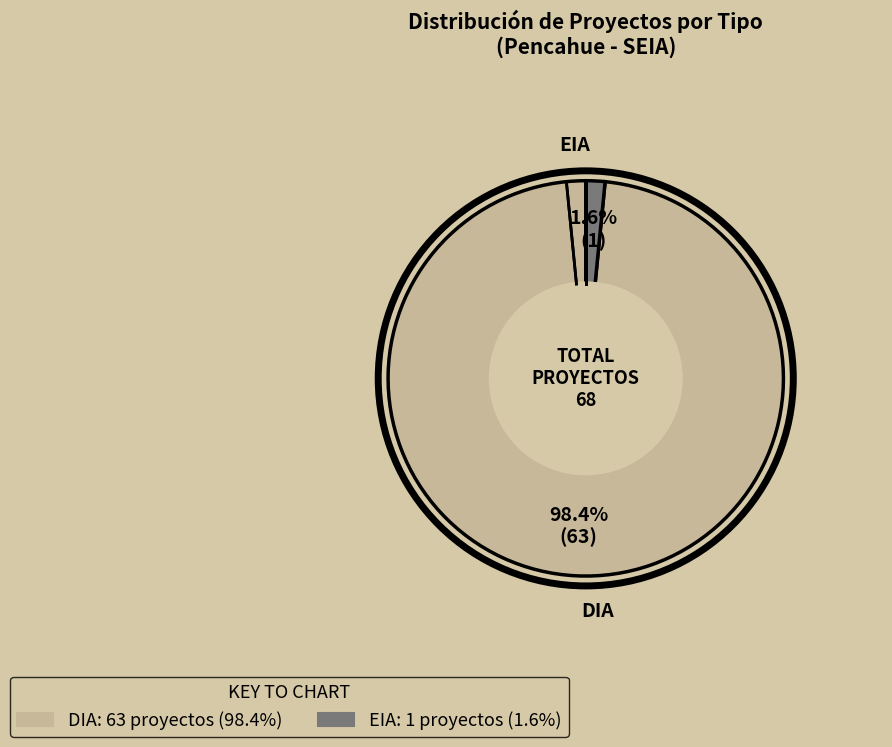

What percentage is the EIA slice, to the nearest percent?

2%